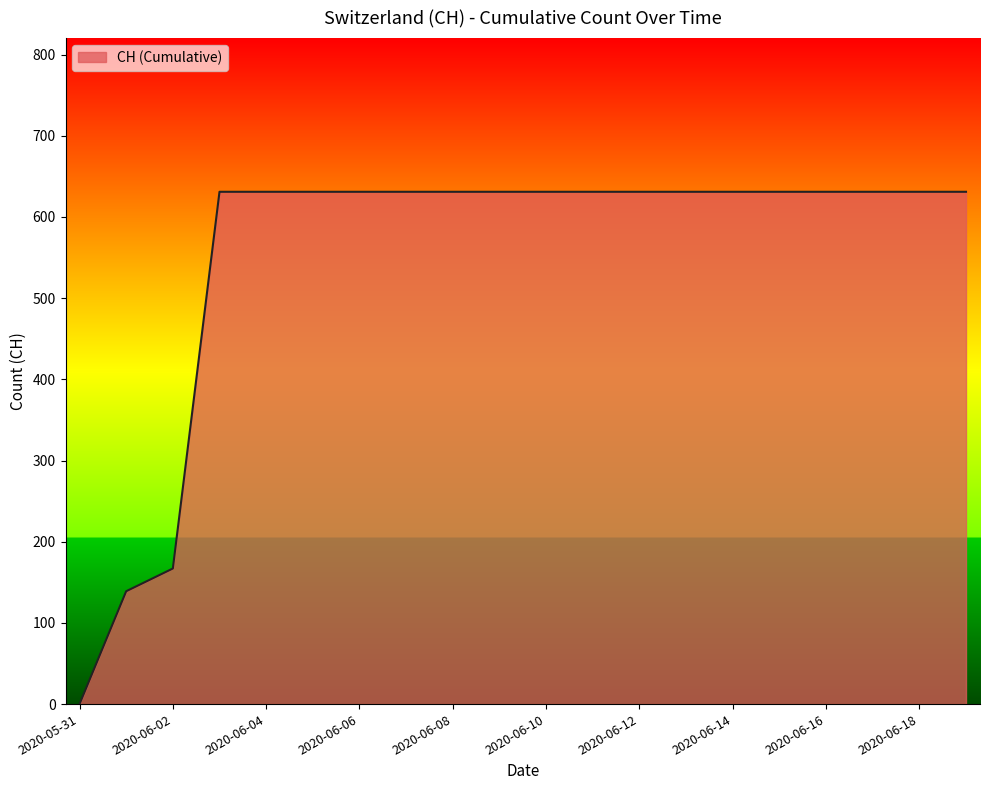

How many lines are shown in the chart?

1